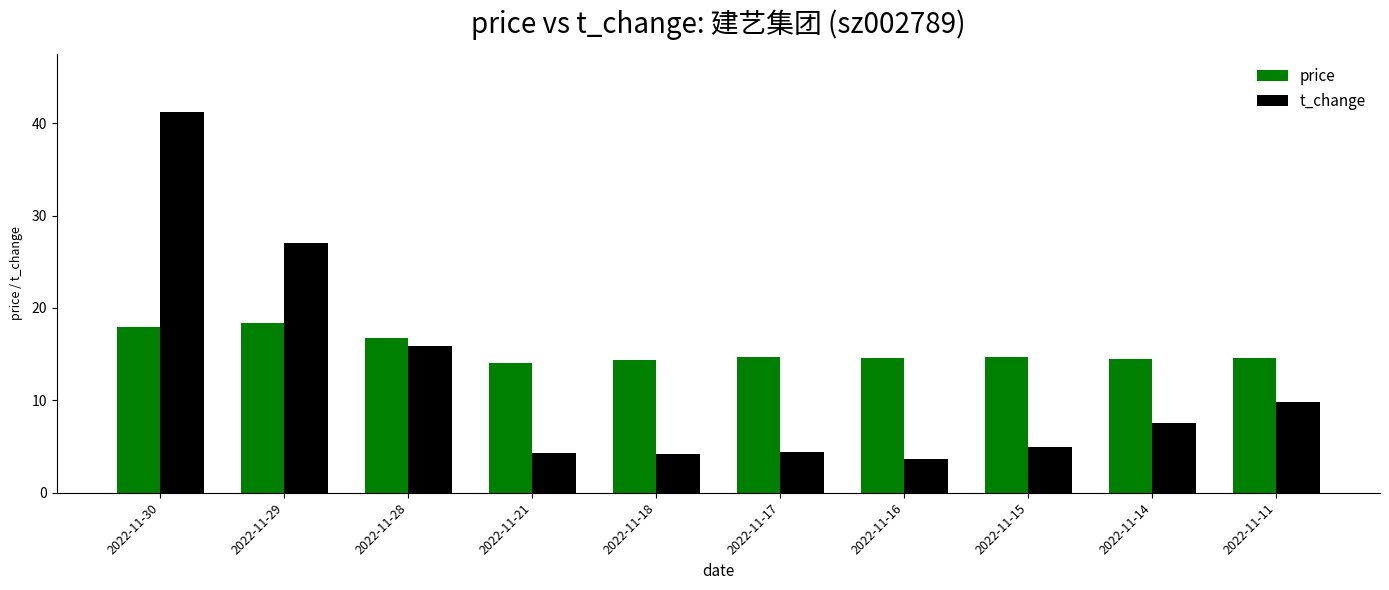

At which label does t_change first exceed 7?

2022-11-30